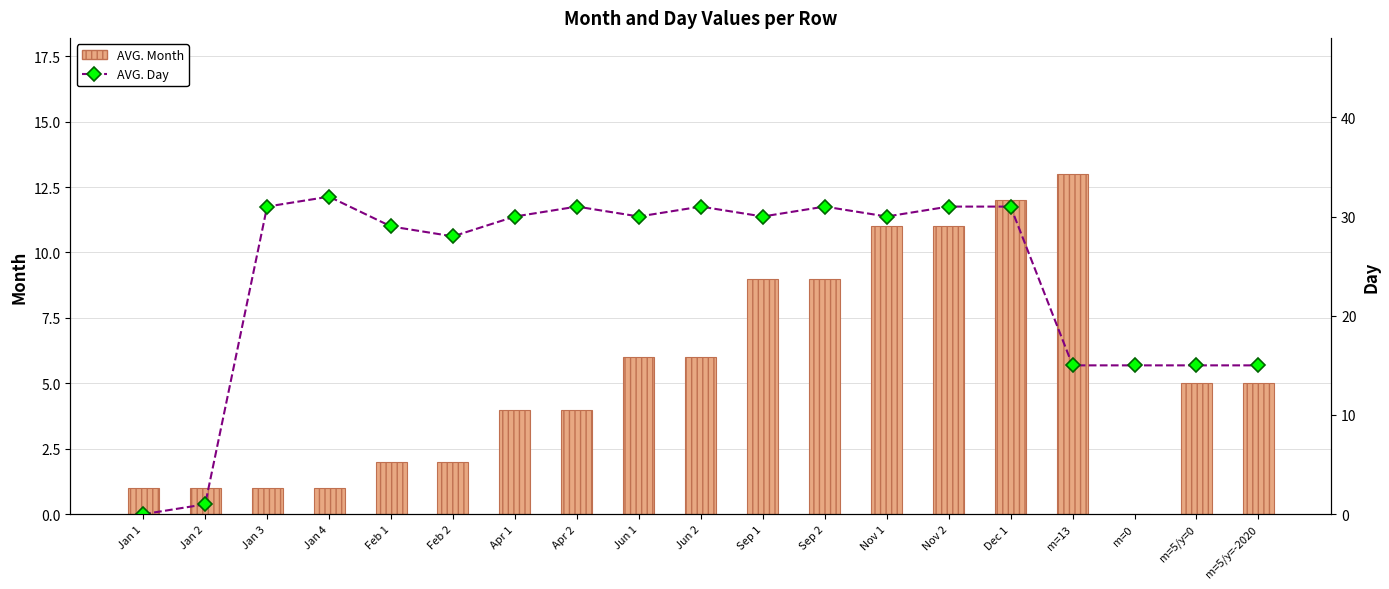

How many data points in AVG. Day are above 30?

7